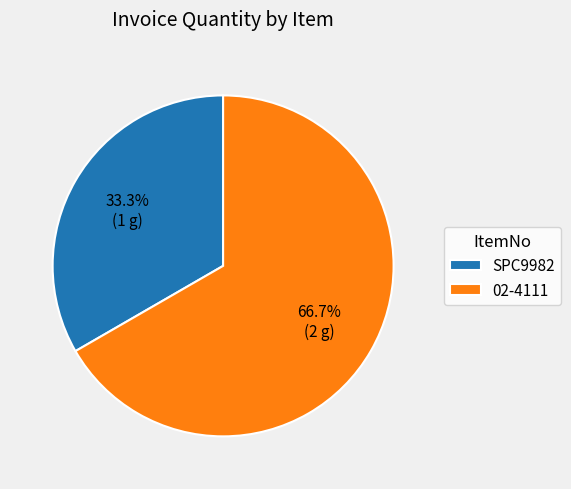

Rank the categories by value from lowest to highest.

SPC9982, 02-4111